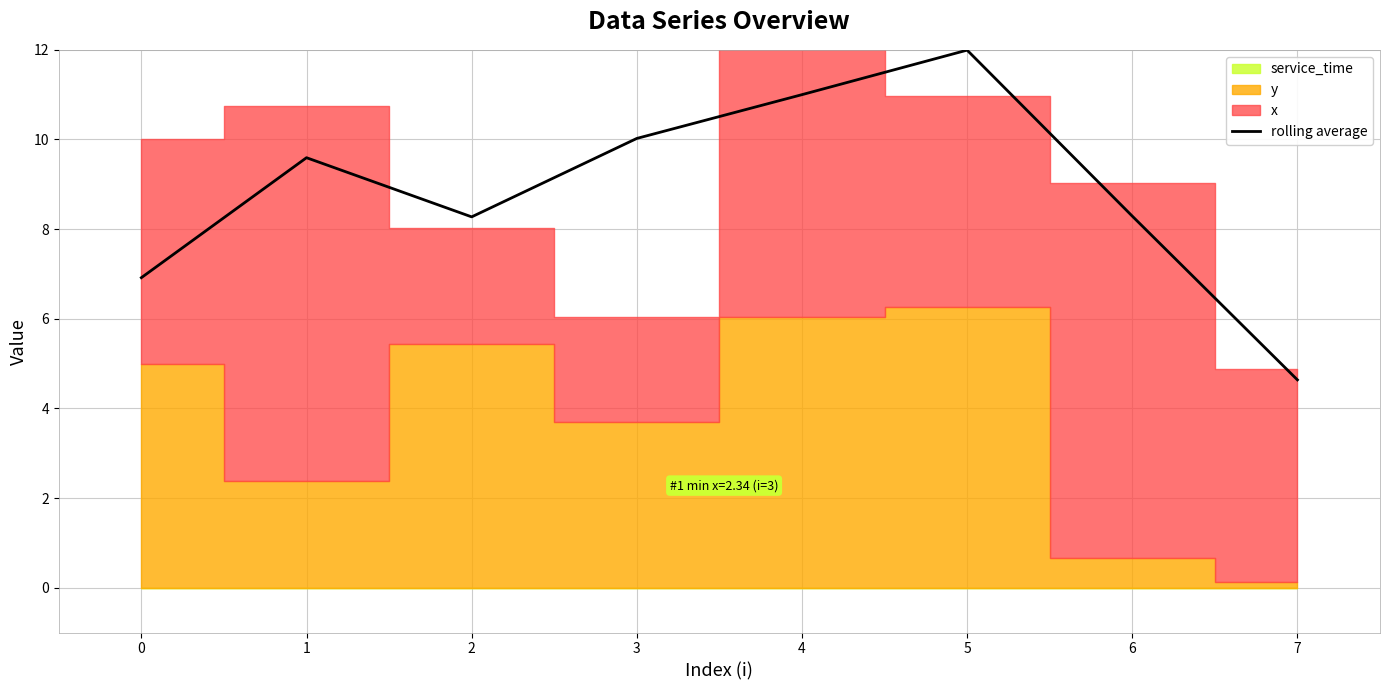

The value of rolling average at 5 is 4.7. True or false?

False